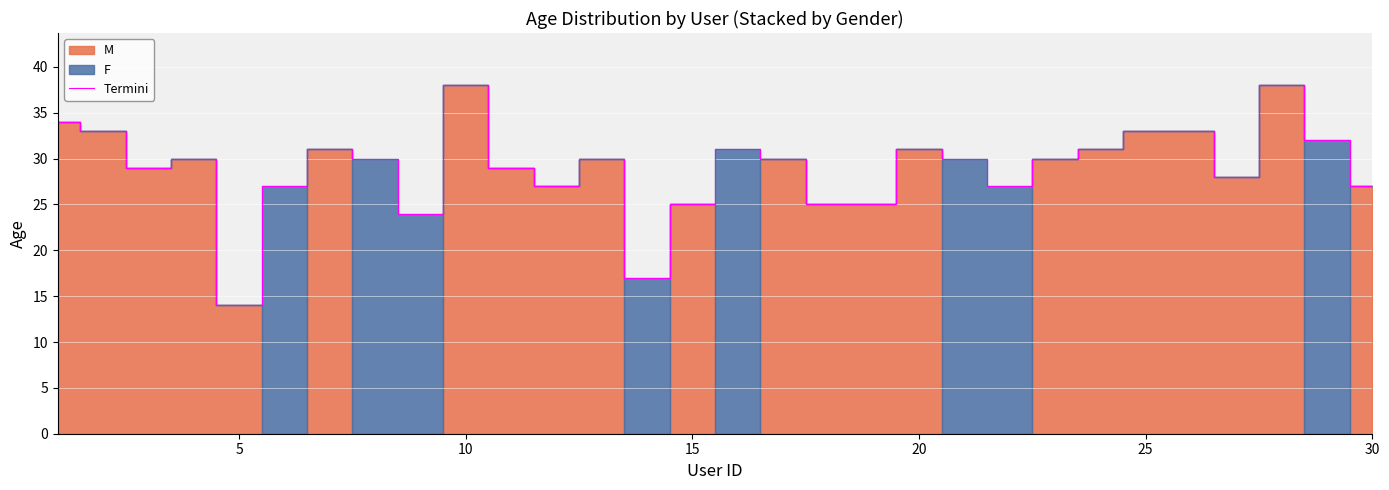

Reading left to right, extract all data points from this chart.

34	33	29	30	14	27	31	30	24	38	29	27	30	17	25	31	30	25	25	31	30	27	30	31	33	33	28	38	32	27